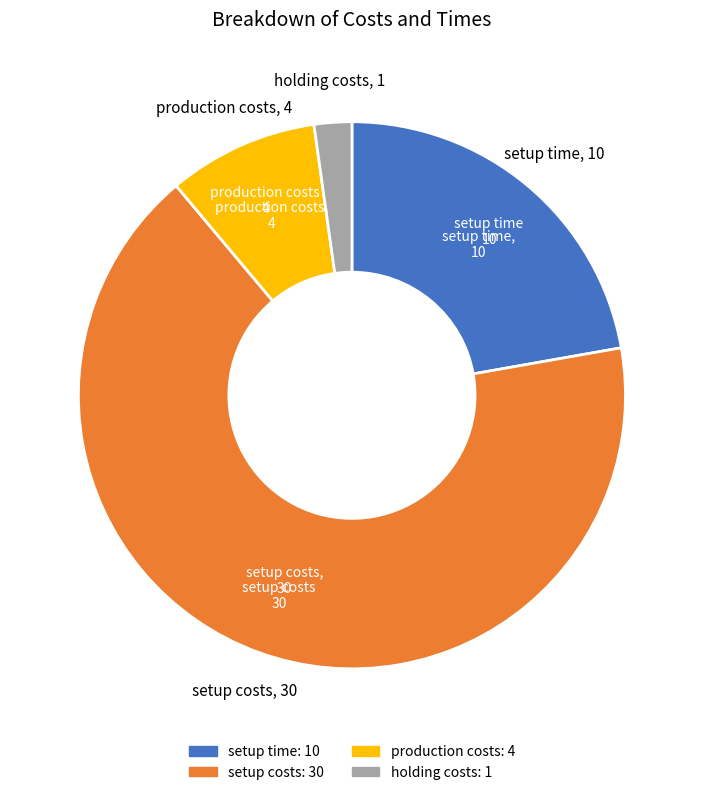

What is the ratio of the value at production costs to the value at holding costs?

4.0